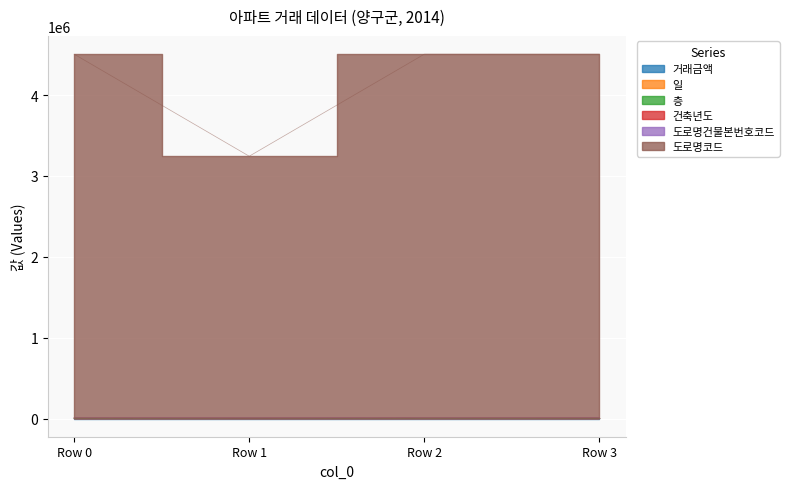

Rank the categories by 도로명코드 value from lowest to highest.

Row 1, Row 2, Row 3, Row 0